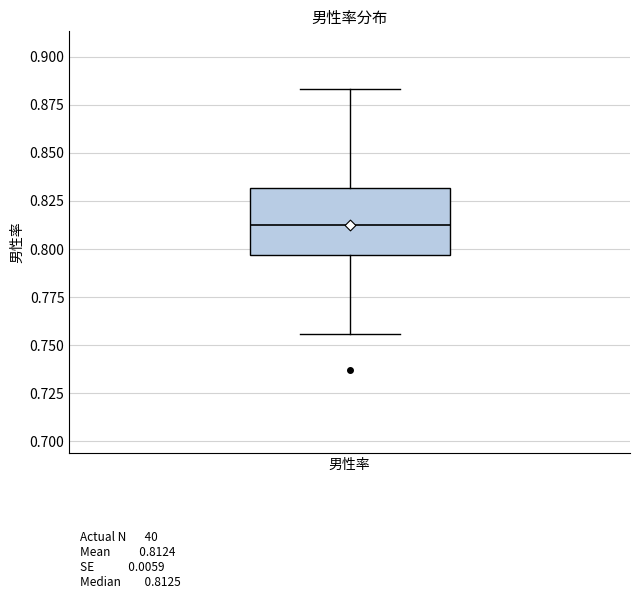

Transcribe this box plot: give where the median line is, the range the box spans, and where the two whiskers end, as read against the y-axis. The values are not printed on the chart, so give them approximately, as read against the axis.

median 0.810, box 0.795 to 0.830, whiskers 0.755 to 0.885